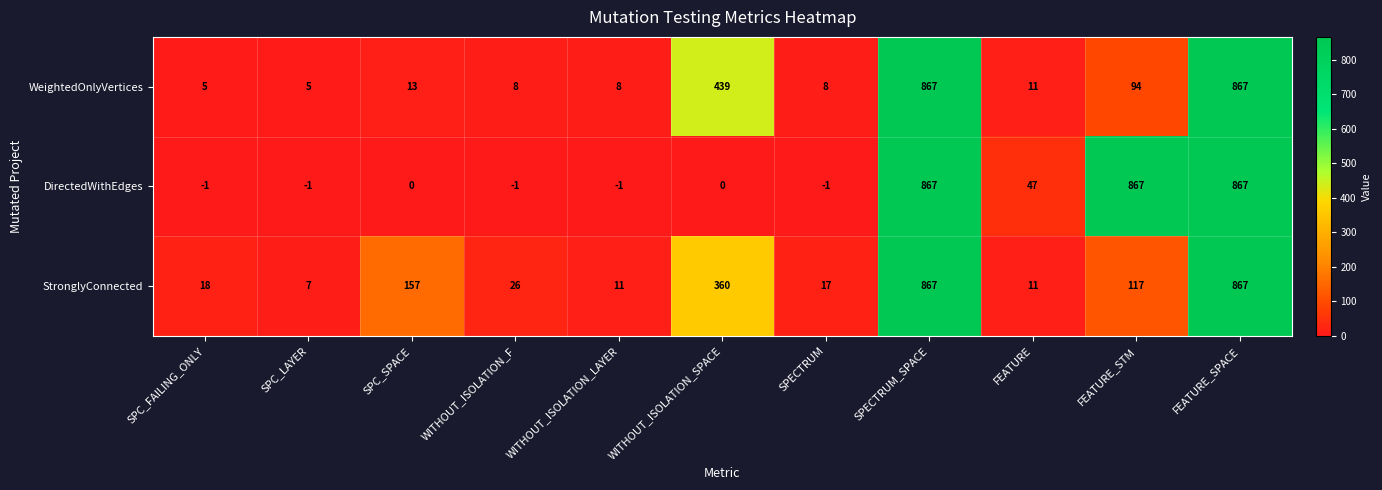

Which series has the largest range (max minus min)?

DirectedWithEdges